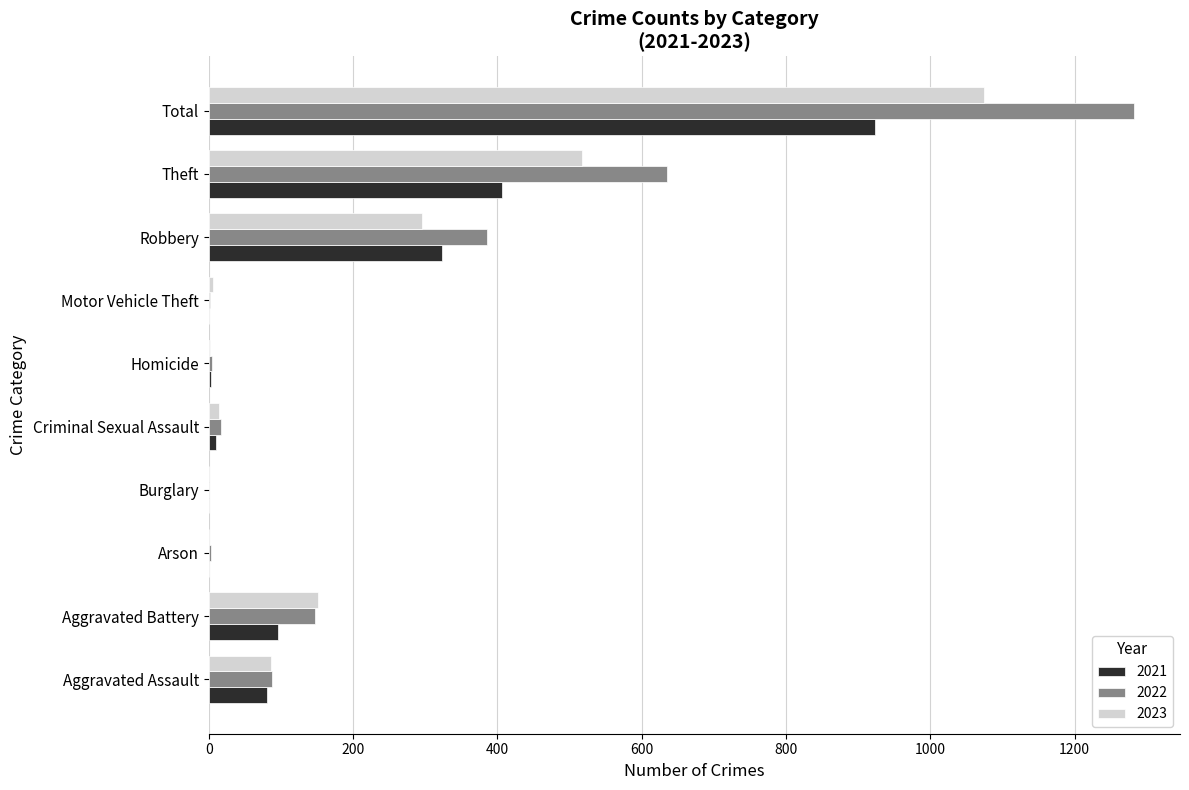

At which label is 2022 closest to 641?

Theft